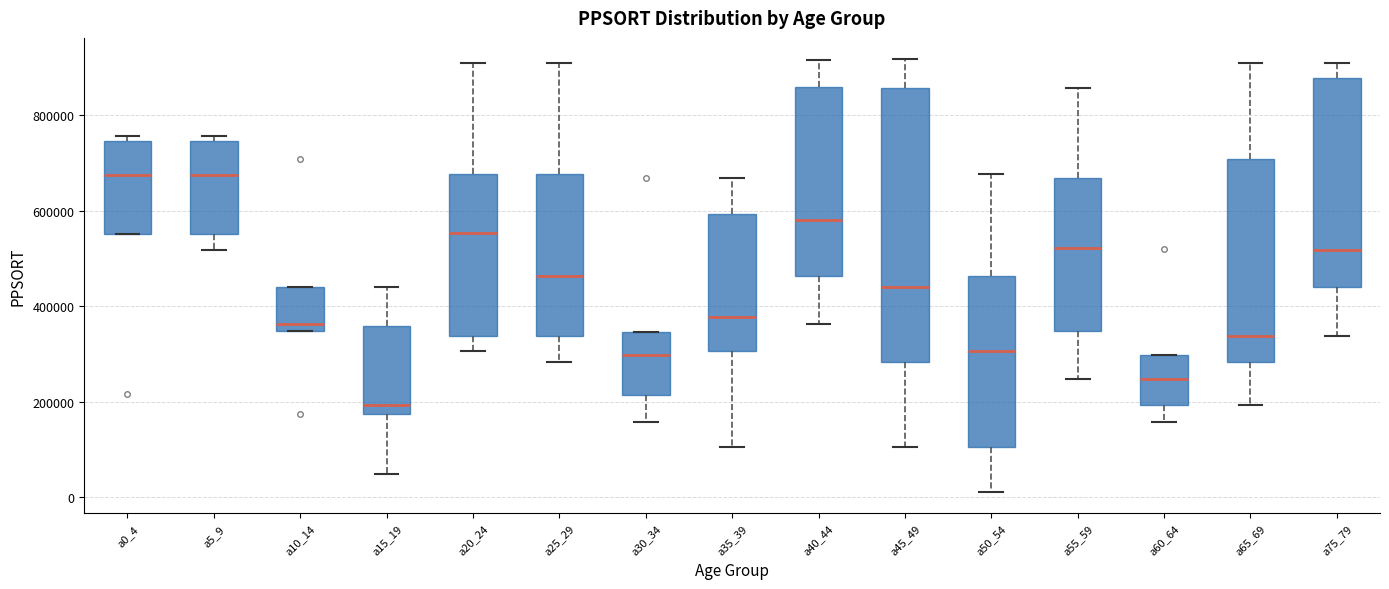

Comparing the boxes themselves (not the whiskers), which one is the tallest?

a45_49